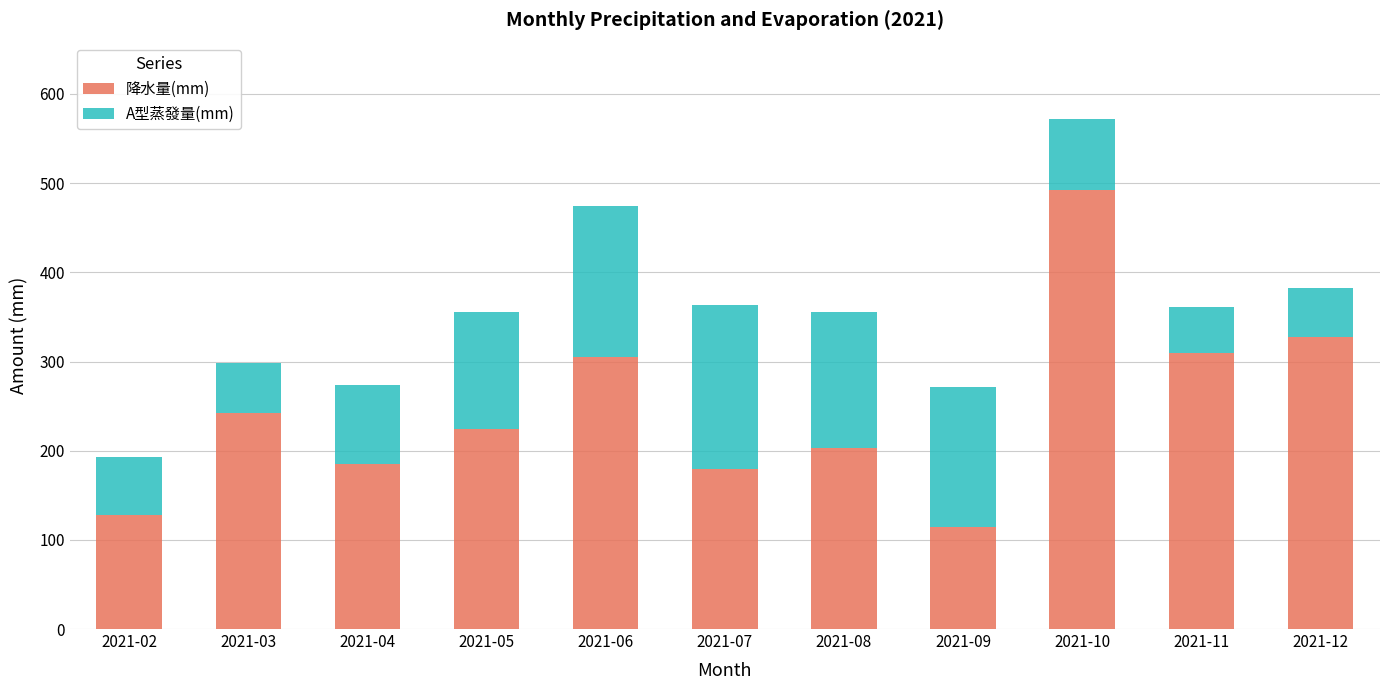

Are the bars horizontal?

No